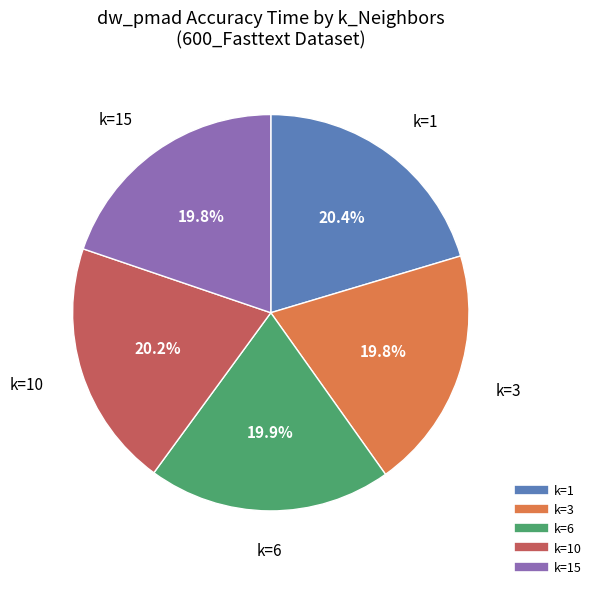

Is there any slice that represents more than half of the pie?

No